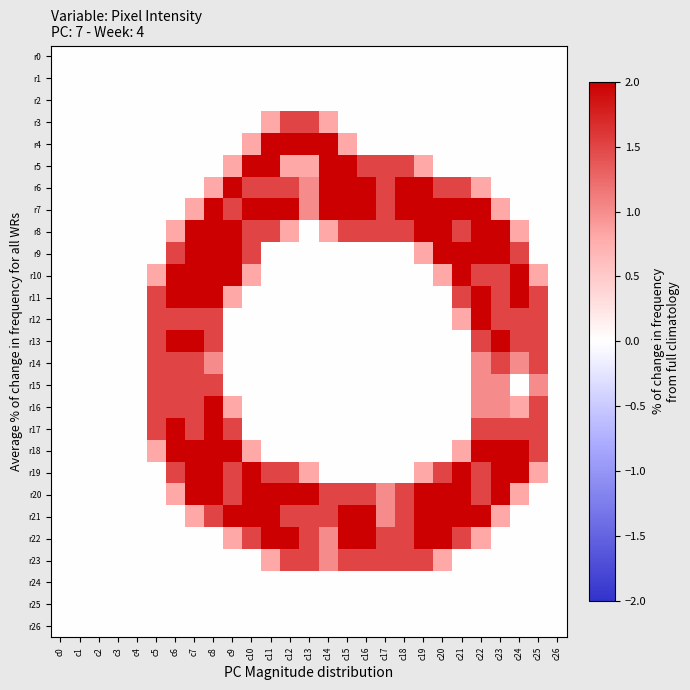

Reading left to right, list all the values displayed in this chart.

r0: c0=0.0	c1=0.0	c2=0.0	c3=0.0	c4=0.0	c5=0.0	c6=0.0	c7=0.0	c8=0.0	c9=0.0	c10=0.0	c11=0.0	c12=0.0	c13=0.0	c14=0.0	c15=0.0	c16=0.0	c17=0.0	c18=0.0	c19=0.0	c20=0.0	c21=0.0	c22=0.0	c23=0.0	c24=0.0	c25=0.0	c26=0.0
r1: c0=0.0	c1=0.0	c2=0.0	c3=0.0	c4=0.0	c5=0.0	c6=0.0	c7=0.0	c8=0.0	c9=0.0	c10=0.0	c11=0.0	c12=0.0	c13=0.0	c14=0.0	c15=0.0	c16=0.0	c17=0.0	c18=0.0	c19=0.0	c20=0.0	c21=0.0	c22=0.0	c23=0.0	c24=0.0	c25=0.0	c26=0.0
r2: c0=0.0	c1=0.0	c2=0.0	c3=0.0	c4=0.0	c5=0.0	c6=0.0	c7=0.0	c8=0.0	c9=0.0	c10=0.0	c11=0.0	c12=0.0	c13=0.0	c14=0.0	c15=0.0	c16=0.0	c17=0.0	c18=0.0	c19=0.0	c20=0.0	c21=0.0	c22=0.0	c23=0.0	c24=0.0	c25=0.0	c26=0.0
r3: c0=0.0	c1=0.0	c2=0.0	c3=0.0	c4=0.0	c5=0.0	c6=0.0	c7=0.0	c8=0.0	c9=0.0	c10=0.0	c11=0.8	c12=1.5	c13=1.5	c14=0.8	c15=0.0	c16=0.0	c17=0.0	c18=0.0	c19=0.0	c20=0.0	c21=0.0	c22=0.0	c23=0.0	c24=0.0	c25=0.0	c26=0.0
r4: c0=0.0	c1=0.0	c2=0.0	c3=0.0	c4=0.0	c5=0.0	c6=0.0	c7=0.0	c8=0.0	c9=0.0	c10=0.8	c11=2.0	c12=2.0	c13=2.0	c14=2.0	c15=0.8	c16=0.0	c17=0.0	c18=0.0	c19=0.0	c20=0.0	c21=0.0	c22=0.0	c23=0.0	c24=0.0	c25=0.0	c26=0.0
r5: c0=0.0	c1=0.0	c2=0.0	c3=0.0	c4=0.0	c5=0.0	c6=0.0	c7=0.0	c8=0.0	c9=0.8	c10=2.0	c11=2.0	c12=0.8	c13=0.8	c14=2.0	c15=2.0	c16=1.5	c17=1.5	c18=1.5	c19=0.8	c20=0.0	c21=0.0	c22=0.0	c23=0.0	c24=0.0	c25=0.0	c26=0.0
r6: c0=0.0	c1=0.0	c2=0.0	c3=0.0	c4=0.0	c5=0.0	c6=0.0	c7=0.0	c8=0.8	c9=2.0	c10=1.5	c11=1.5	c12=1.5	c13=1.0	c14=2.0	c15=2.0	c16=2.0	c17=1.5	c18=2.0	c19=2.0	c20=1.5	c21=1.5	c22=0.8	c23=0.0	c24=0.0	c25=0.0	c26=0.0
r7: c0=0.0	c1=0.0	c2=0.0	c3=0.0	c4=0.0	c5=0.0	c6=0.0	c7=0.8	c8=2.0	c9=1.5	c10=2.0	c11=2.0	c12=2.0	c13=1.0	c14=2.0	c15=2.0	c16=2.0	c17=1.5	c18=2.0	c19=2.0	c20=2.0	c21=2.0	c22=2.0	c23=0.8	c24=0.0	c25=0.0	c26=0.0
r8: c0=0.0	c1=0.0	c2=0.0	c3=0.0	c4=0.0	c5=0.0	c6=0.8	c7=2.0	c8=2.0	c9=2.0	c10=1.5	c11=1.5	c12=0.8	c13=0.0	c14=0.8	c15=1.5	c16=1.5	c17=1.5	c18=1.5	c19=2.0	c20=2.0	c21=1.5	c22=2.0	c23=2.0	c24=0.8	c25=0.0	c26=0.0
r9: c0=0.0	c1=0.0	c2=0.0	c3=0.0	c4=0.0	c5=0.0	c6=1.5	c7=2.0	c8=2.0	c9=2.0	c10=1.5	c11=0.0	c12=0.0	c13=0.0	c14=0.0	c15=0.0	c16=0.0	c17=0.0	c18=0.0	c19=0.8	c20=2.0	c21=2.0	c22=2.0	c23=2.0	c24=1.5	c25=0.0	c26=0.0
r10: c0=0.0	c1=0.0	c2=0.0	c3=0.0	c4=0.0	c5=0.8	c6=2.0	c7=2.0	c8=2.0	c9=2.0	c10=0.8	c11=0.0	c12=0.0	c13=0.0	c14=0.0	c15=0.0	c16=0.0	c17=0.0	c18=0.0	c19=0.0	c20=0.8	c21=2.0	c22=1.5	c23=1.5	c24=2.0	c25=0.8	c26=0.0
r11: c0=0.0	c1=0.0	c2=0.0	c3=0.0	c4=0.0	c5=1.5	c6=2.0	c7=2.0	c8=2.0	c9=0.8	c10=0.0	c11=0.0	c12=0.0	c13=0.0	c14=0.0	c15=0.0	c16=0.0	c17=0.0	c18=0.0	c19=0.0	c20=0.0	c21=1.5	c22=2.0	c23=1.5	c24=2.0	c25=1.5	c26=0.0
r12: c0=0.0	c1=0.0	c2=0.0	c3=0.0	c4=0.0	c5=1.5	c6=1.5	c7=1.5	c8=1.5	c9=0.0	c10=0.0	c11=0.0	c12=0.0	c13=0.0	c14=0.0	c15=0.0	c16=0.0	c17=0.0	c18=0.0	c19=0.0	c20=0.0	c21=0.8	c22=2.0	c23=1.5	c24=1.5	c25=1.5	c26=0.0
r13: c0=0.0	c1=0.0	c2=0.0	c3=0.0	c4=0.0	c5=1.5	c6=2.0	c7=2.0	c8=1.5	c9=0.0	c10=0.0	c11=0.0	c12=0.0	c13=0.0	c14=0.0	c15=0.0	c16=0.0	c17=0.0	c18=0.0	c19=0.0	c20=0.0	c21=0.0	c22=1.5	c23=2.0	c24=1.5	c25=1.5	c26=0.0
r14: c0=0.0	c1=0.0	c2=0.0	c3=0.0	c4=0.0	c5=1.5	c6=1.5	c7=1.5	c8=1.0	c9=0.0	c10=0.0	c11=0.0	c12=0.0	c13=0.0	c14=0.0	c15=0.0	c16=0.0	c17=0.0	c18=0.0	c19=0.0	c20=0.0	c21=0.0	c22=1.0	c23=1.5	c24=1.0	c25=1.5	c26=0.0
r15: c0=0.0	c1=0.0	c2=0.0	c3=0.0	c4=0.0	c5=1.5	c6=1.5	c7=1.5	c8=1.5	c9=0.0	c10=0.0	c11=0.0	c12=0.0	c13=0.0	c14=0.0	c15=0.0	c16=0.0	c17=0.0	c18=0.0	c19=0.0	c20=0.0	c21=0.0	c22=1.0	c23=1.0	c24=0.0	c25=1.0	c26=0.0
r16: c0=0.0	c1=0.0	c2=0.0	c3=0.0	c4=0.0	c5=1.5	c6=1.5	c7=1.5	c8=2.0	c9=0.8	c10=0.0	c11=0.0	c12=0.0	c13=0.0	c14=0.0	c15=0.0	c16=0.0	c17=0.0	c18=0.0	c19=0.0	c20=0.0	c21=0.0	c22=1.0	c23=1.0	c24=0.8	c25=1.5	c26=0.0
r17: c0=0.0	c1=0.0	c2=0.0	c3=0.0	c4=0.0	c5=1.5	c6=2.0	c7=1.5	c8=2.0	c9=1.5	c10=0.0	c11=0.0	c12=0.0	c13=0.0	c14=0.0	c15=0.0	c16=0.0	c17=0.0	c18=0.0	c19=0.0	c20=0.0	c21=0.0	c22=1.5	c23=1.5	c24=1.5	c25=1.5	c26=0.0
r18: c0=0.0	c1=0.0	c2=0.0	c3=0.0	c4=0.0	c5=0.8	c6=2.0	c7=2.0	c8=2.0	c9=2.0	c10=0.8	c11=0.0	c12=0.0	c13=0.0	c14=0.0	c15=0.0	c16=0.0	c17=0.0	c18=0.0	c19=0.0	c20=0.0	c21=0.8	c22=2.0	c23=2.0	c24=2.0	c25=1.5	c26=0.0
r19: c0=0.0	c1=0.0	c2=0.0	c3=0.0	c4=0.0	c5=0.0	c6=1.5	c7=2.0	c8=2.0	c9=1.5	c10=2.0	c11=1.5	c12=1.5	c13=0.8	c14=0.0	c15=0.0	c16=0.0	c17=0.0	c18=0.0	c19=0.8	c20=1.5	c21=2.0	c22=1.5	c23=2.0	c24=2.0	c25=0.8	c26=0.0
r20: c0=0.0	c1=0.0	c2=0.0	c3=0.0	c4=0.0	c5=0.0	c6=0.8	c7=2.0	c8=2.0	c9=1.5	c10=2.0	c11=2.0	c12=2.0	c13=2.0	c14=1.5	c15=1.5	c16=1.5	c17=1.0	c18=1.5	c19=2.0	c20=2.0	c21=2.0	c22=1.5	c23=2.0	c24=0.8	c25=0.0	c26=0.0
r21: c0=0.0	c1=0.0	c2=0.0	c3=0.0	c4=0.0	c5=0.0	c6=0.0	c7=0.8	c8=1.5	c9=2.0	c10=2.0	c11=2.0	c12=1.5	c13=1.5	c14=1.5	c15=2.0	c16=2.0	c17=1.0	c18=1.5	c19=2.0	c20=2.0	c21=2.0	c22=2.0	c23=0.8	c24=0.0	c25=0.0	c26=0.0
r22: c0=0.0	c1=0.0	c2=0.0	c3=0.0	c4=0.0	c5=0.0	c6=0.0	c7=0.0	c8=0.0	c9=0.8	c10=1.5	c11=2.0	c12=2.0	c13=1.5	c14=1.0	c15=2.0	c16=2.0	c17=1.5	c18=1.5	c19=2.0	c20=2.0	c21=1.5	c22=0.8	c23=0.0	c24=0.0	c25=0.0	c26=0.0
r23: c0=0.0	c1=0.0	c2=0.0	c3=0.0	c4=0.0	c5=0.0	c6=0.0	c7=0.0	c8=0.0	c9=0.0	c10=0.0	c11=0.8	c12=1.5	c13=1.5	c14=1.0	c15=1.5	c16=1.5	c17=1.5	c18=1.5	c19=1.5	c20=0.8	c21=0.0	c22=0.0	c23=0.0	c24=0.0	c25=0.0	c26=0.0
r24: c0=0.0	c1=0.0	c2=0.0	c3=0.0	c4=0.0	c5=0.0	c6=0.0	c7=0.0	c8=0.0	c9=0.0	c10=0.0	c11=0.0	c12=0.0	c13=0.0	c14=0.0	c15=0.0	c16=0.0	c17=0.0	c18=0.0	c19=0.0	c20=0.0	c21=0.0	c22=0.0	c23=0.0	c24=0.0	c25=0.0	c26=0.0
r25: c0=0.0	c1=0.0	c2=0.0	c3=0.0	c4=0.0	c5=0.0	c6=0.0	c7=0.0	c8=0.0	c9=0.0	c10=0.0	c11=0.0	c12=0.0	c13=0.0	c14=0.0	c15=0.0	c16=0.0	c17=0.0	c18=0.0	c19=0.0	c20=0.0	c21=0.0	c22=0.0	c23=0.0	c24=0.0	c25=0.0	c26=0.0
r26: c0=0.0	c1=0.0	c2=0.0	c3=0.0	c4=0.0	c5=0.0	c6=0.0	c7=0.0	c8=0.0	c9=0.0	c10=0.0	c11=0.0	c12=0.0	c13=0.0	c14=0.0	c15=0.0	c16=0.0	c17=0.0	c18=0.0	c19=0.0	c20=0.0	c21=0.0	c22=0.0	c23=0.0	c24=0.0	c25=0.0	c26=0.0